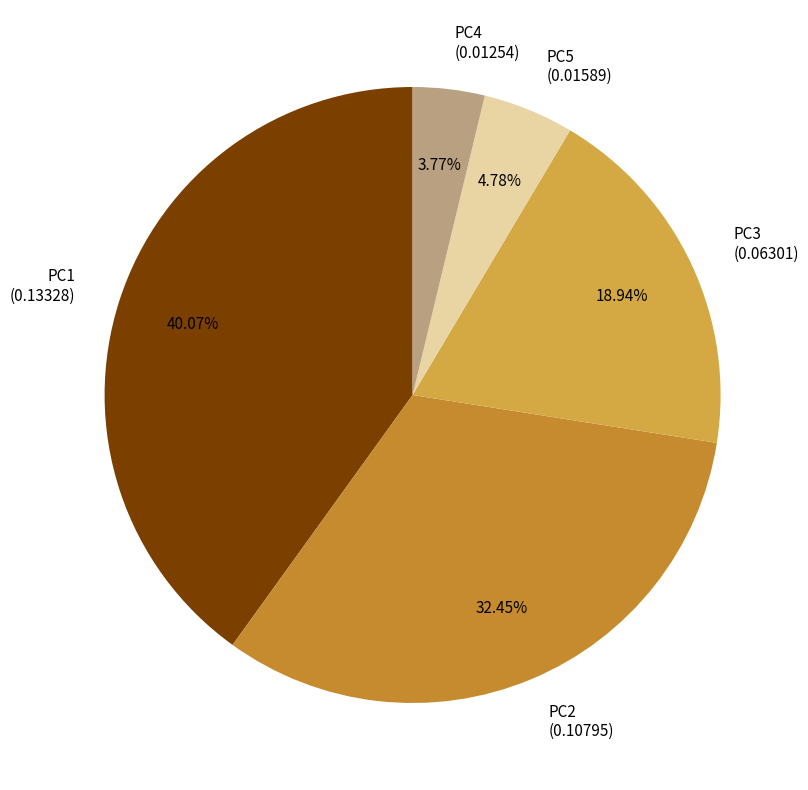

What percentage is the PC4 slice, to the nearest percent?

4%